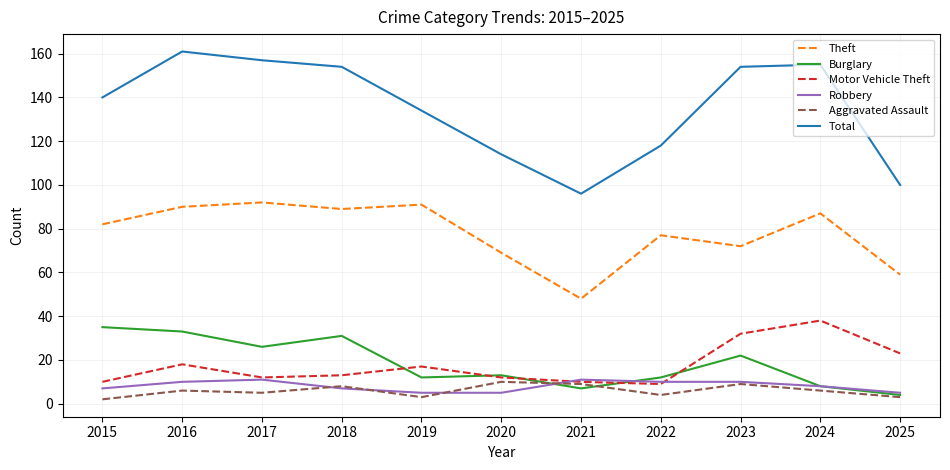

True or false: Robbery and Burglary intersect in this chart.

True